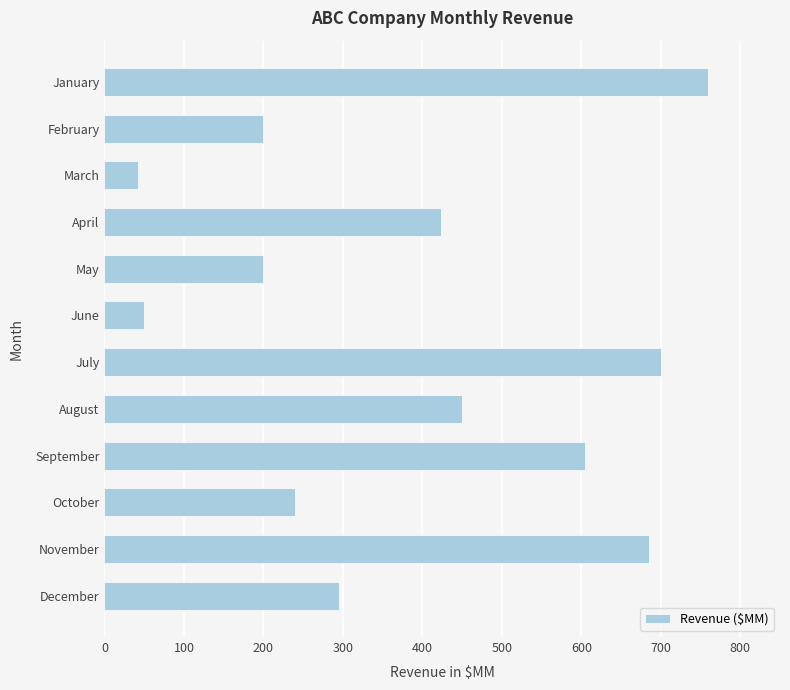

Is it true that the value at October is 240?

True